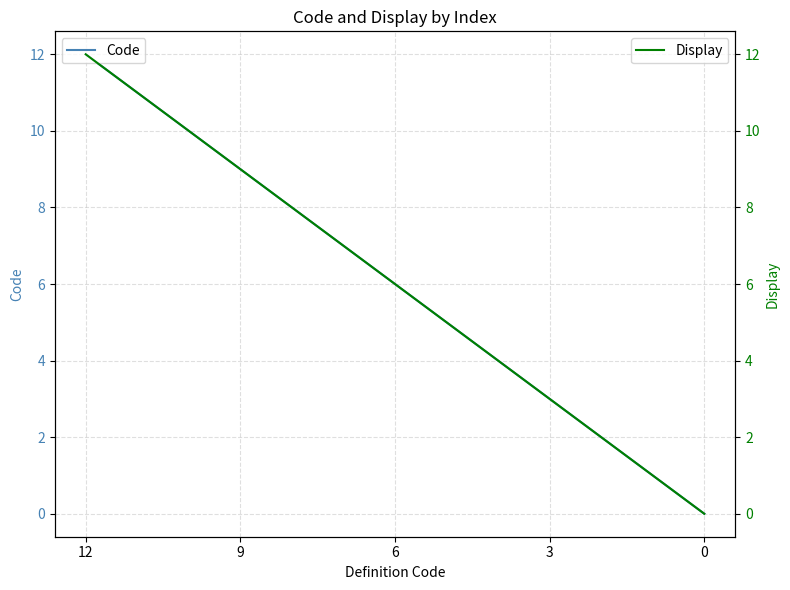

The Display series shows 8 at 12. True or false?

False